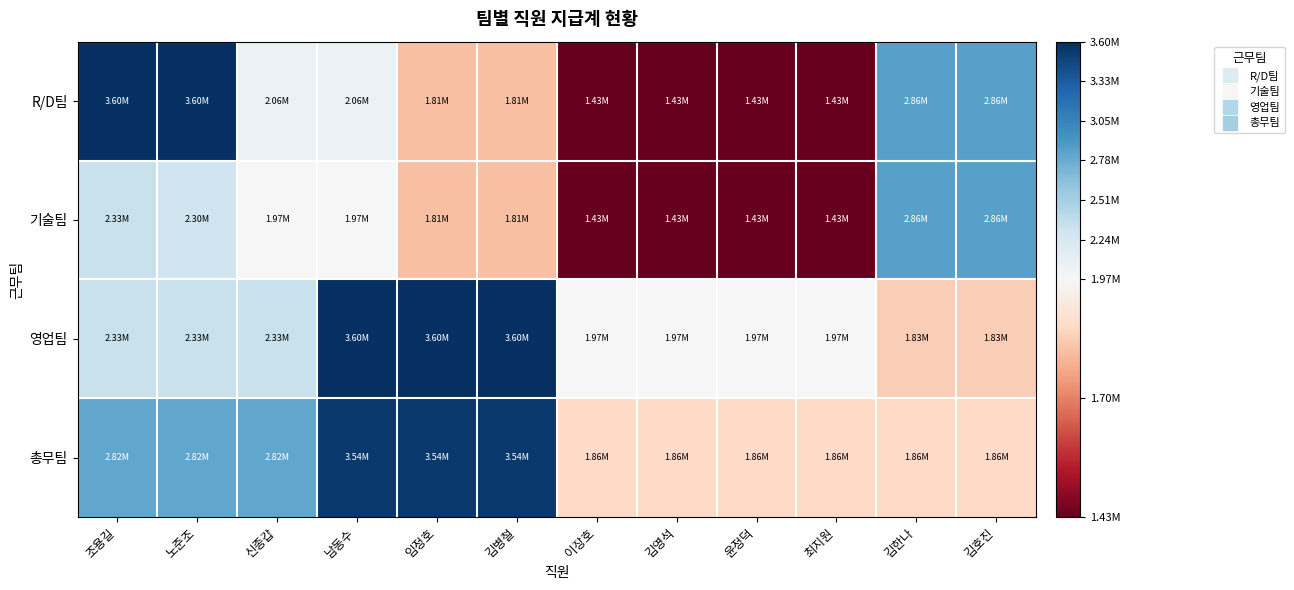

Between 김영석 and 이장호, which is larger?

김영석